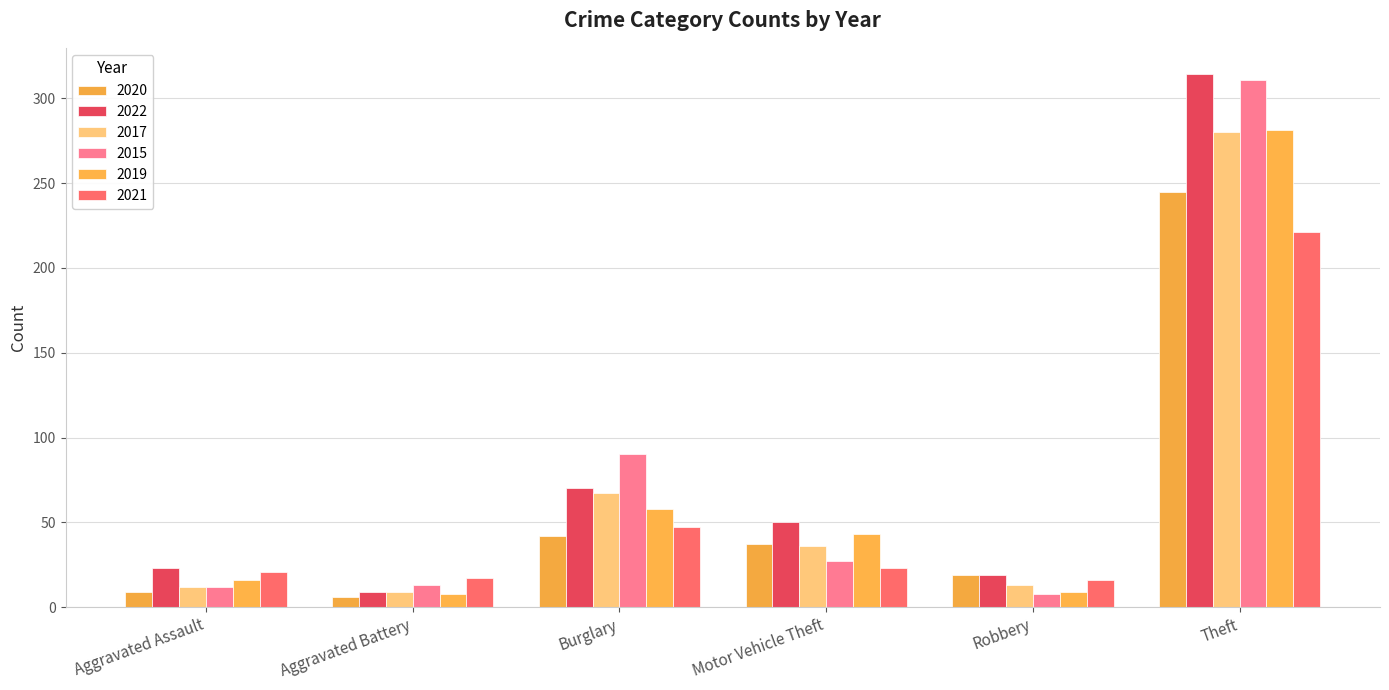

The 2020 series shows 19 at Robbery. True or false?

True